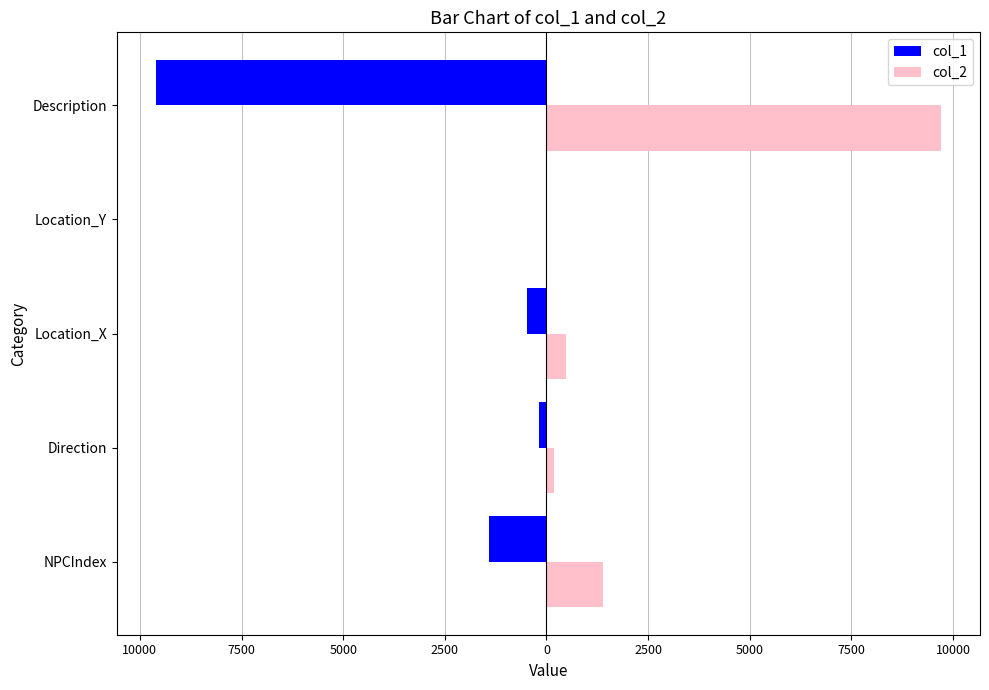

Reading right to left, what are all the values shown in this chart?

col_1: -9600	-22	-477	-180	-1401
col_2: 9700	22	479	180	1402